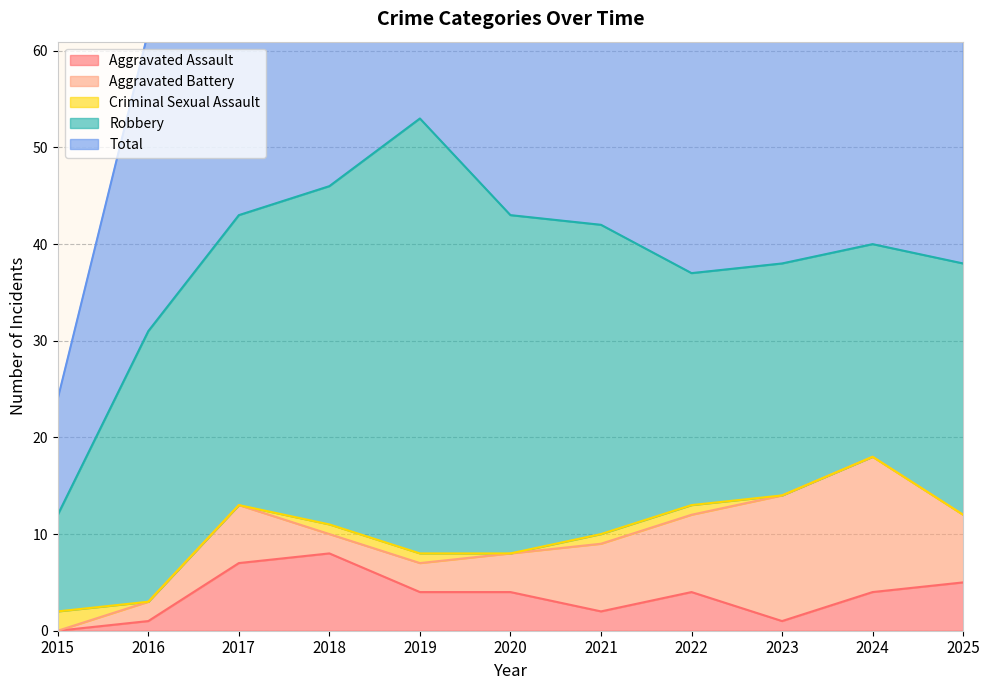

True or false: Robbery and Criminal Sexual Assault cross at least once.

False